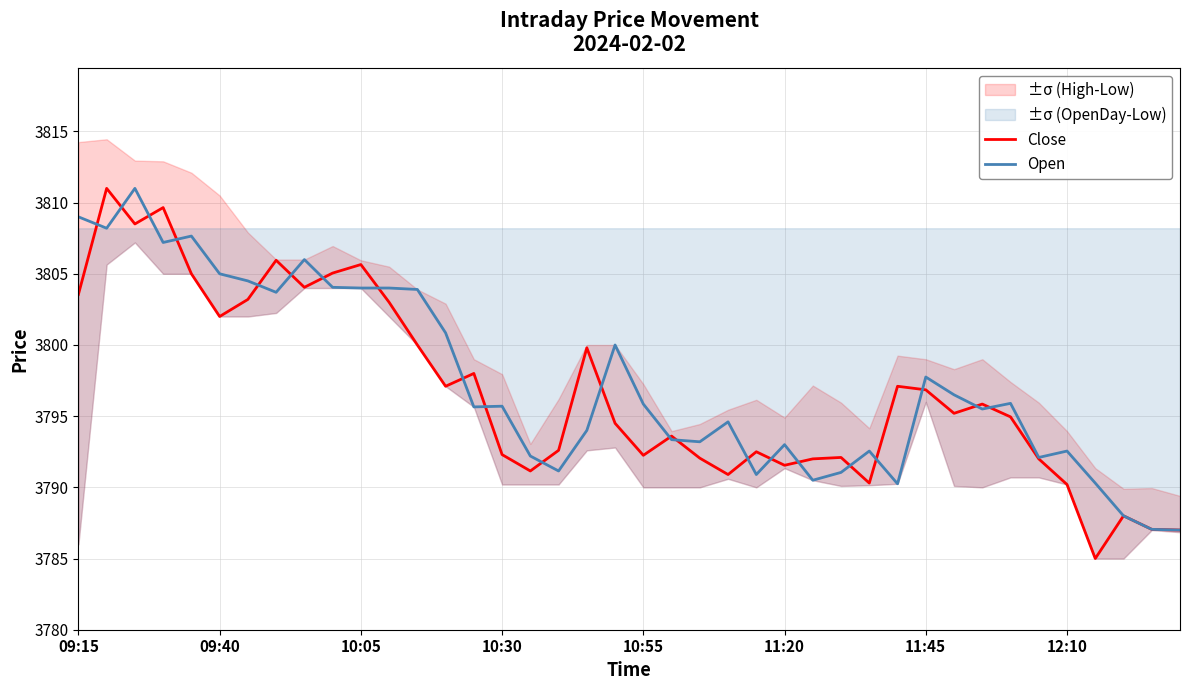

True or false: Open has more than 1 interior local peaks.

True